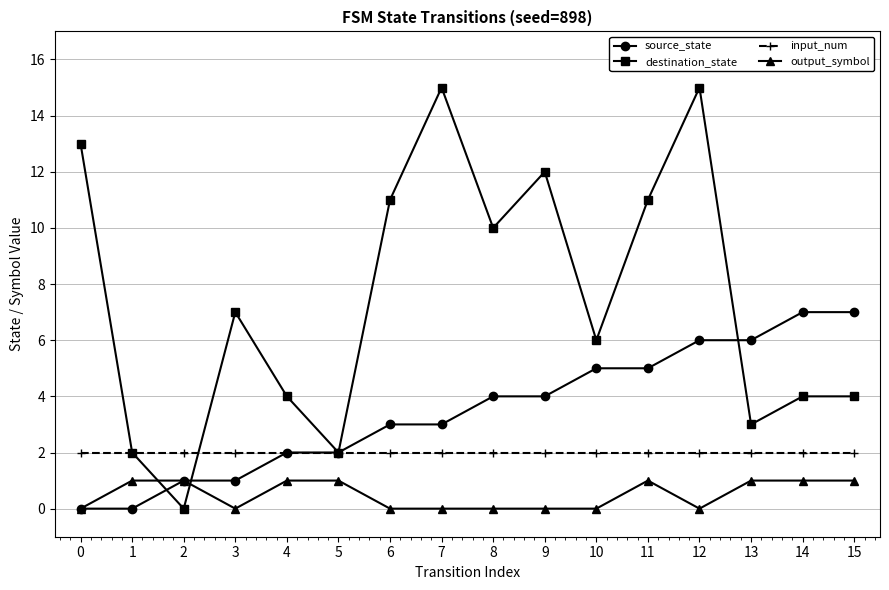

In destination_state, how many points are lower than both neighbors (excluding endpoints)?

5